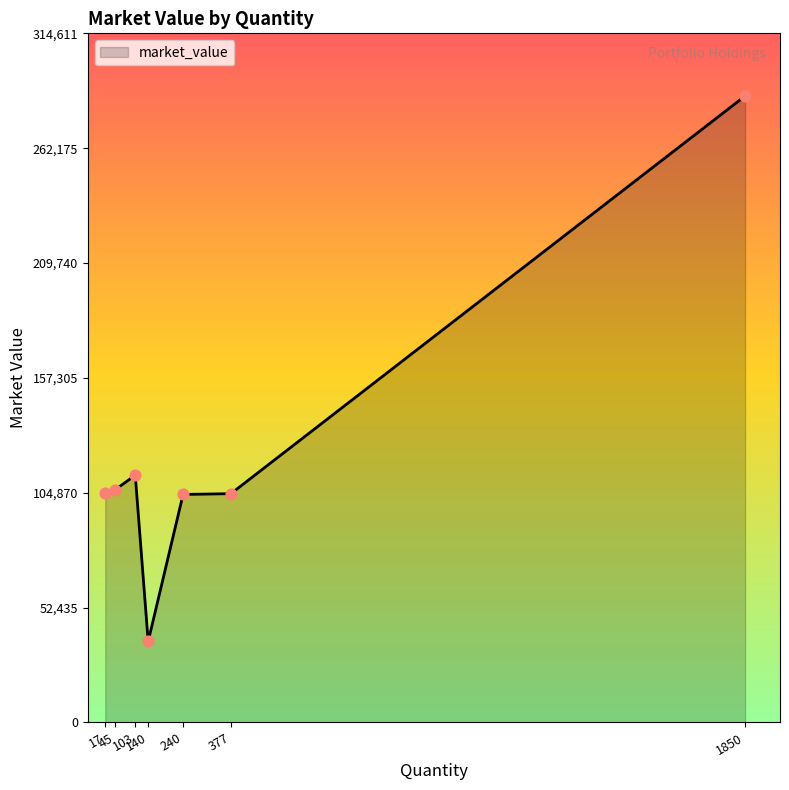

What is the minimum value shown in the chart?

36988.0